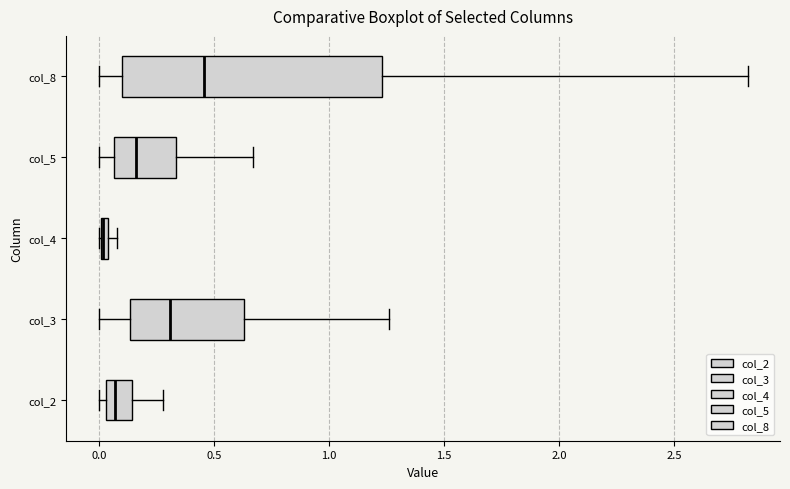

Comparing the boxes themselves (not the whiskers), which one is the widest?

col_8